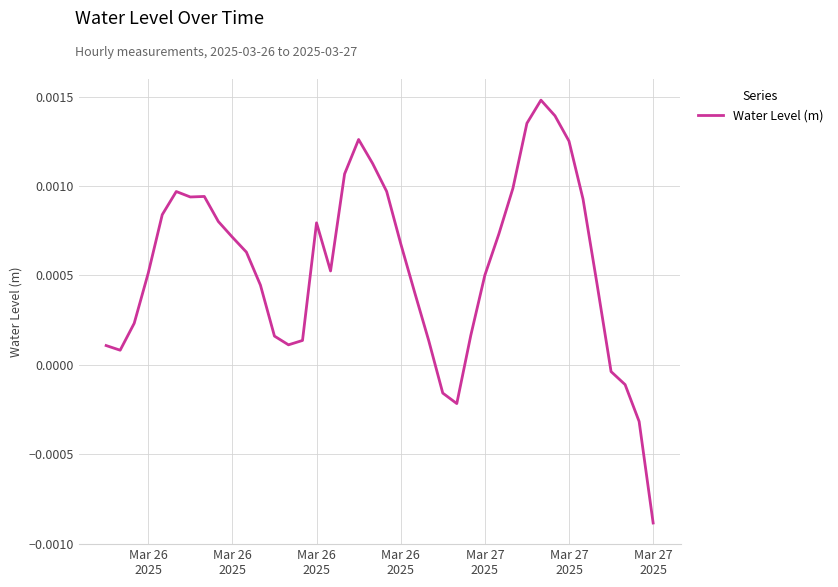

Does the chart display data point markers on the line(s)?

No